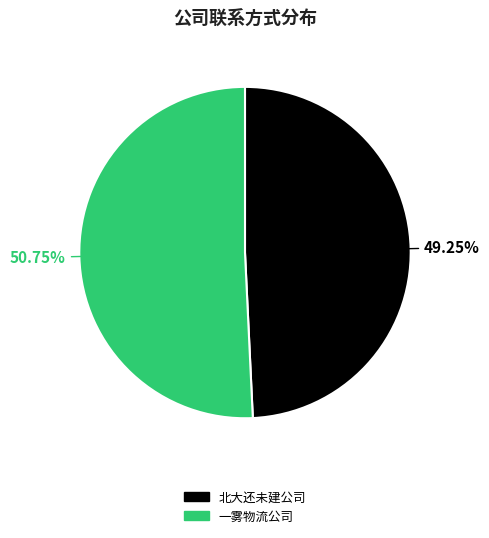

What percentage is the 一雾物流公司 slice, to the nearest percent?

51%